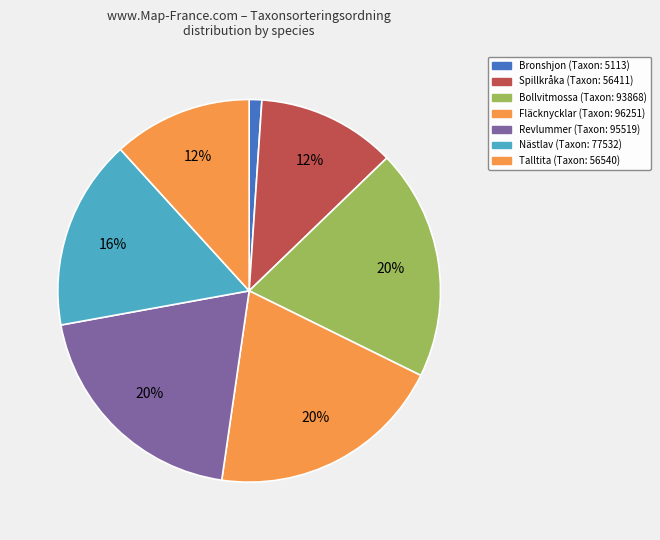

Which category has the biggest portion of the pie?

Fläcknycklar (94801940)